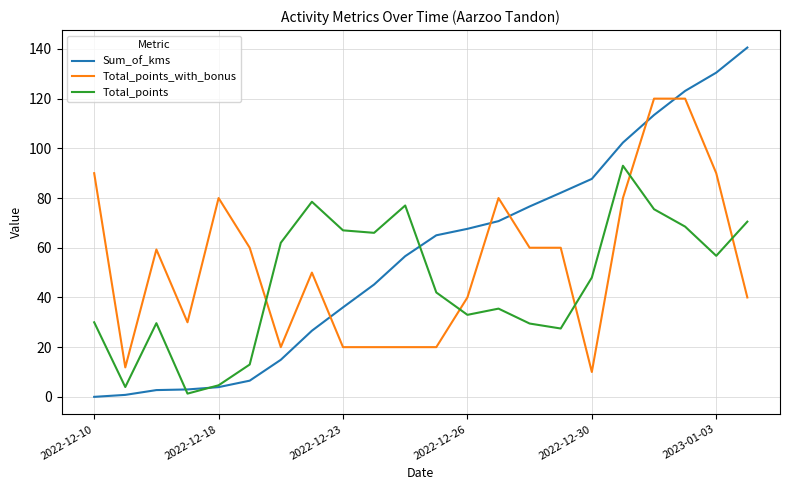

What is the greatest value displayed?

140.6